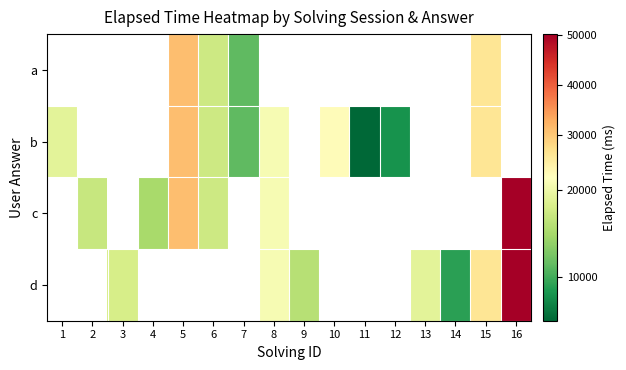

How many values in c are above zero?

6